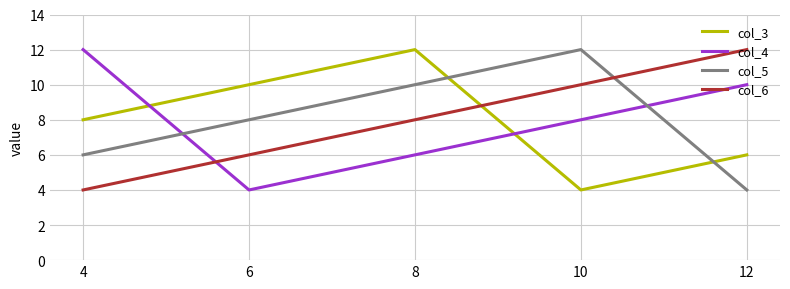

At which category is the sum across all series the highest?

8